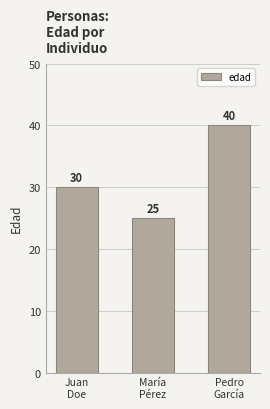

Does the chart contain stacked bars?

No